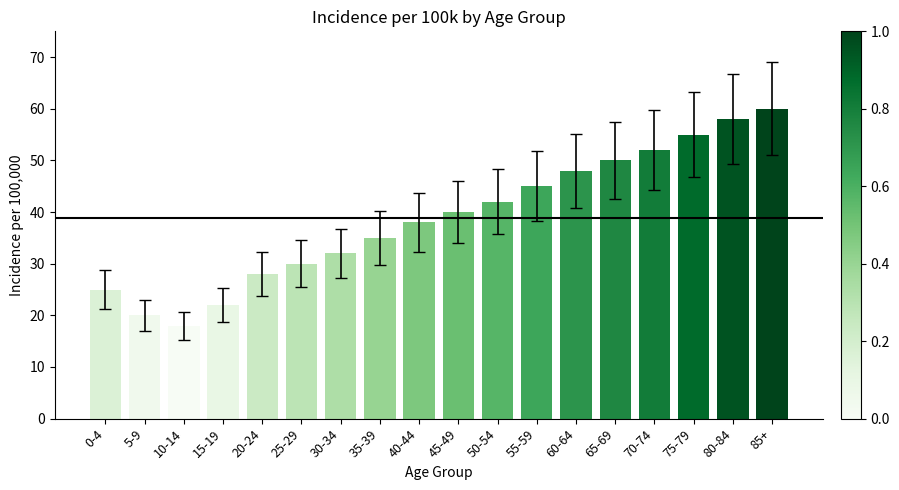

Reading left to right, transcribe all the data shown in this chart.

0-4=25	5-9=20	10-14=18	15-19=22	20-24=28	25-29=30	30-34=32	35-39=35	40-44=38	45-49=40	50-54=42	55-59=45	60-64=48	65-69=50	70-74=52	75-79=55	80-84=58	85+=60